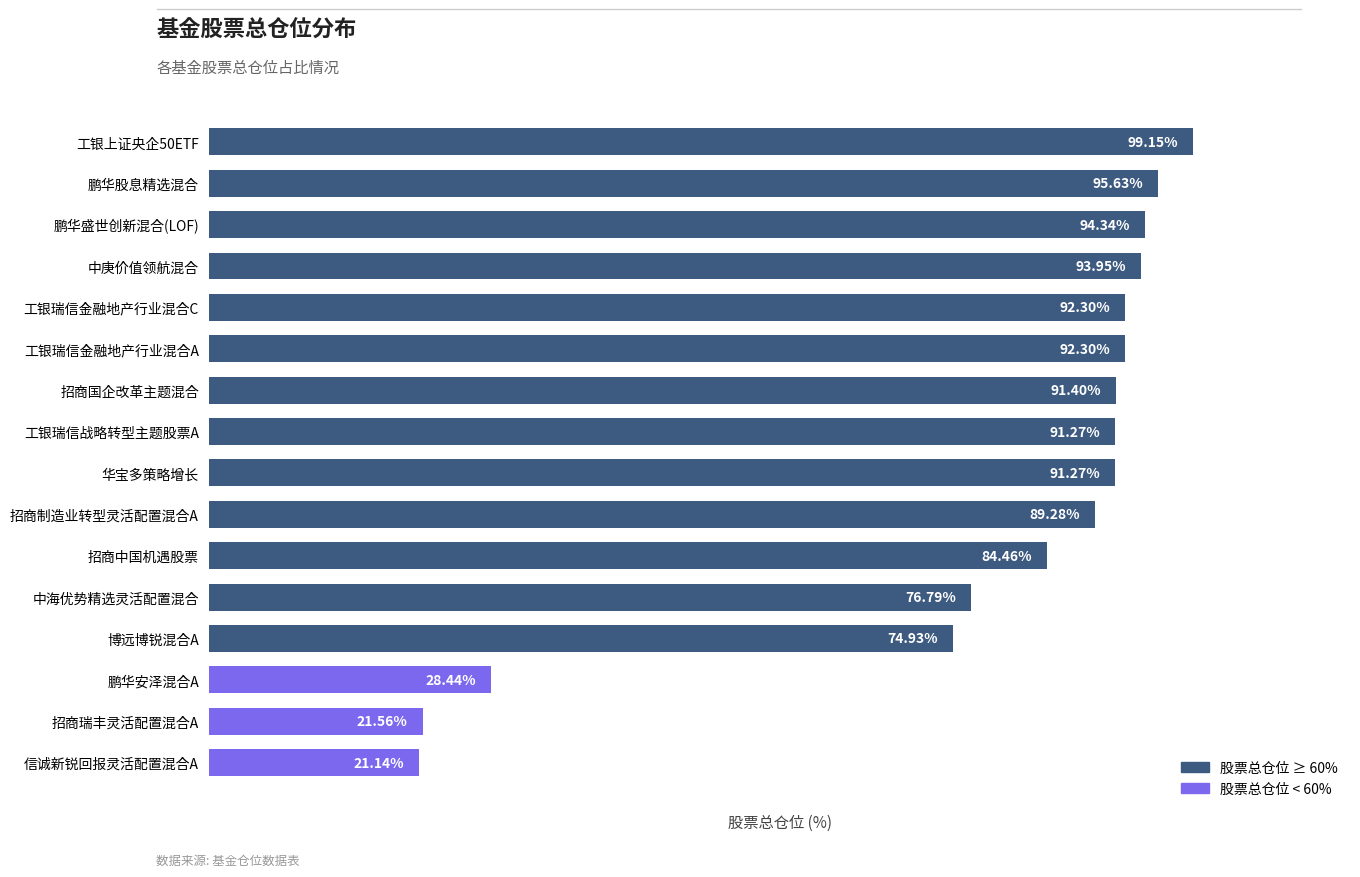

Where is the data nearest to the value 60?

博远博锐混合A